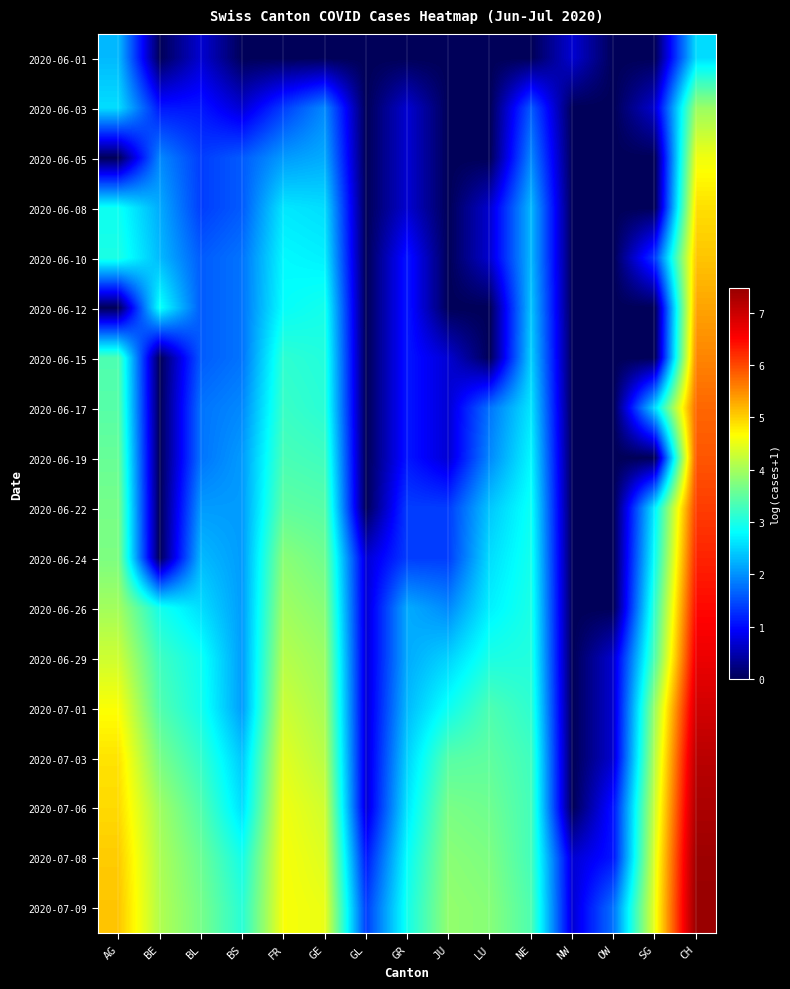

How many series are shown in this chart?

18